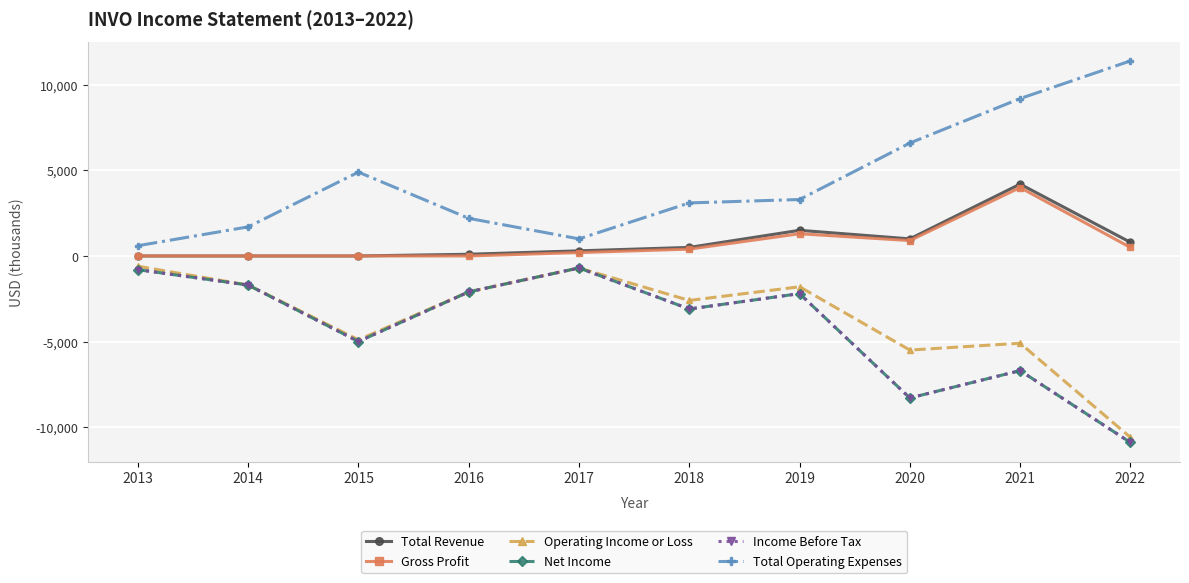

Does the chart have visible grid lines?

Yes